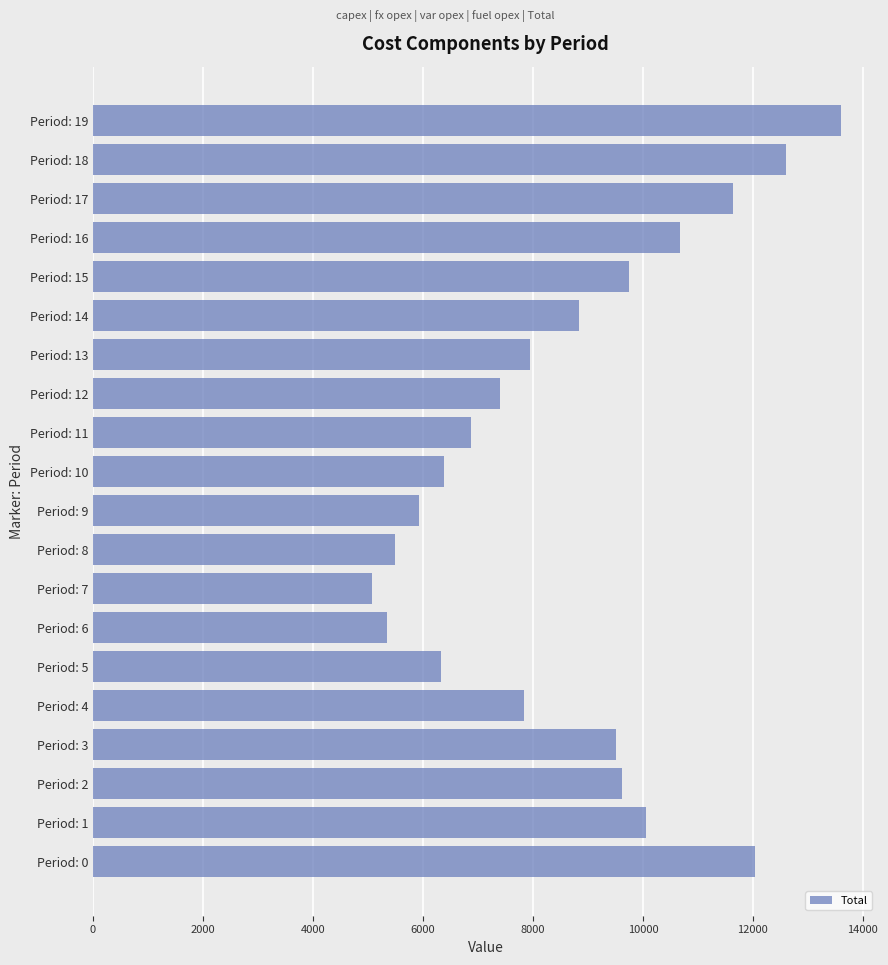

What is the sum of all values?

172905